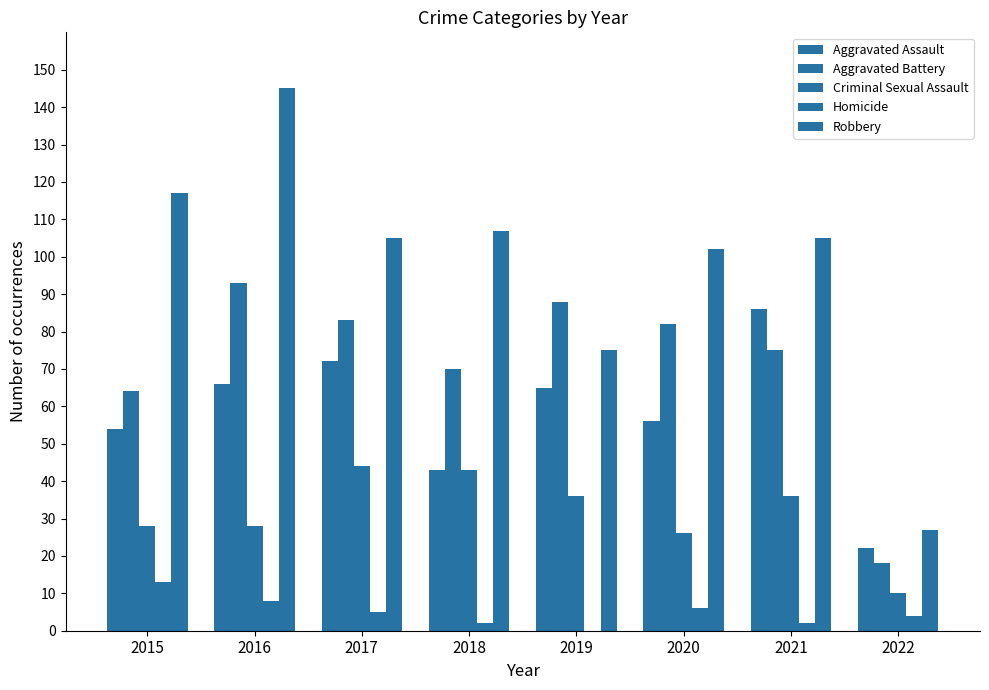

Are the bars grouped side by side (vs. stacked)?

Yes